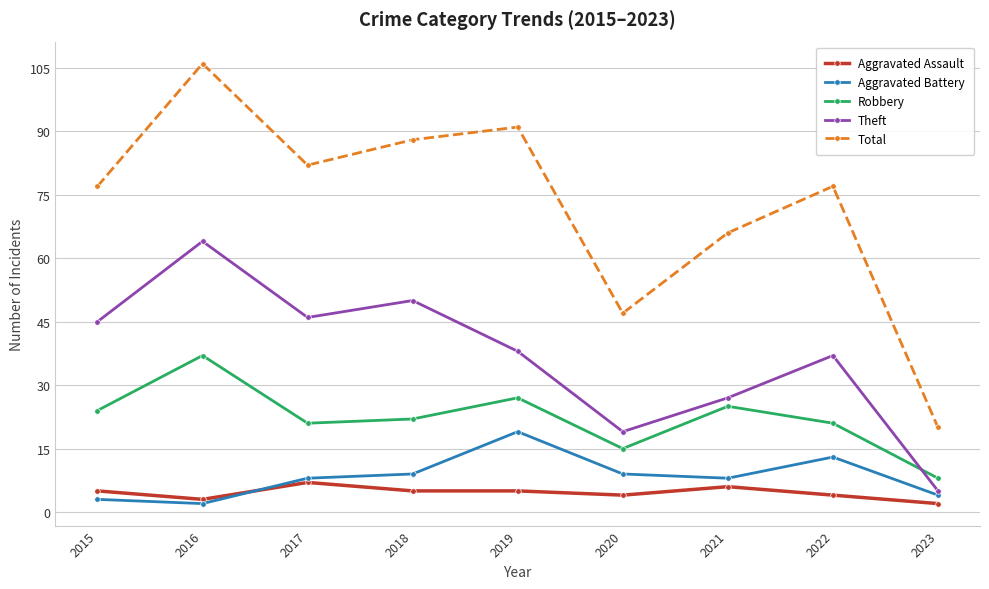

Count the number of data series in this chart.

5